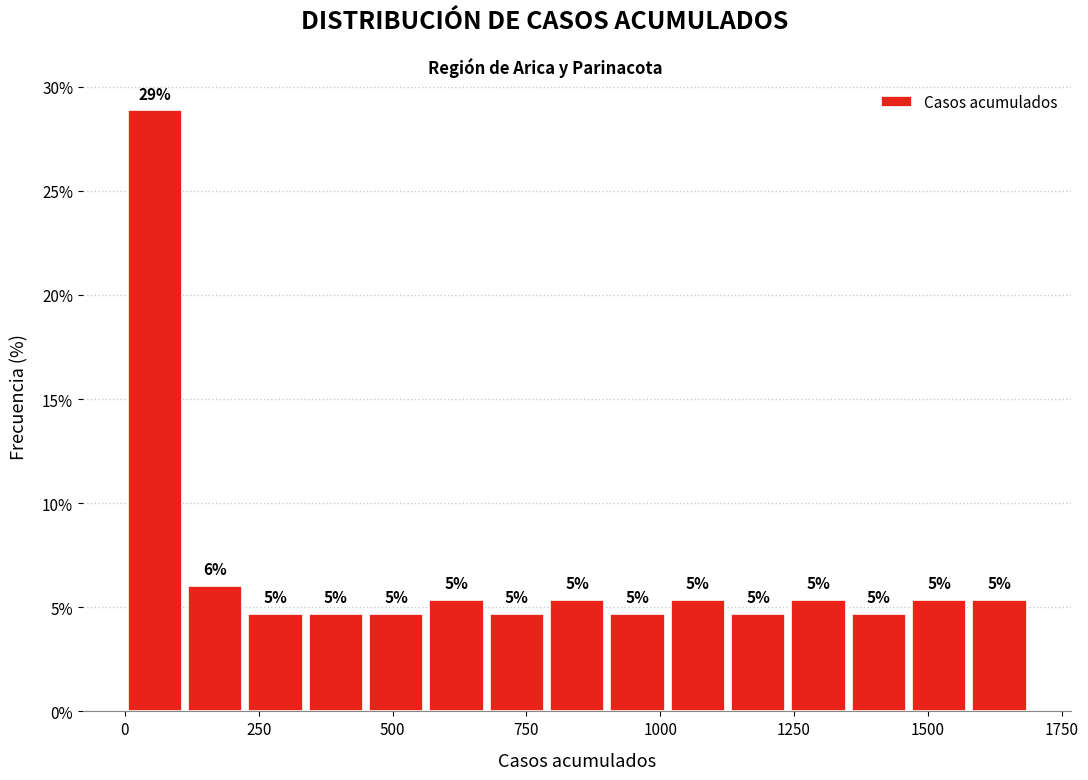

Around what value on the x-axis is the tallest bar? Give the approximate position of its centre, as read against the axis.

50